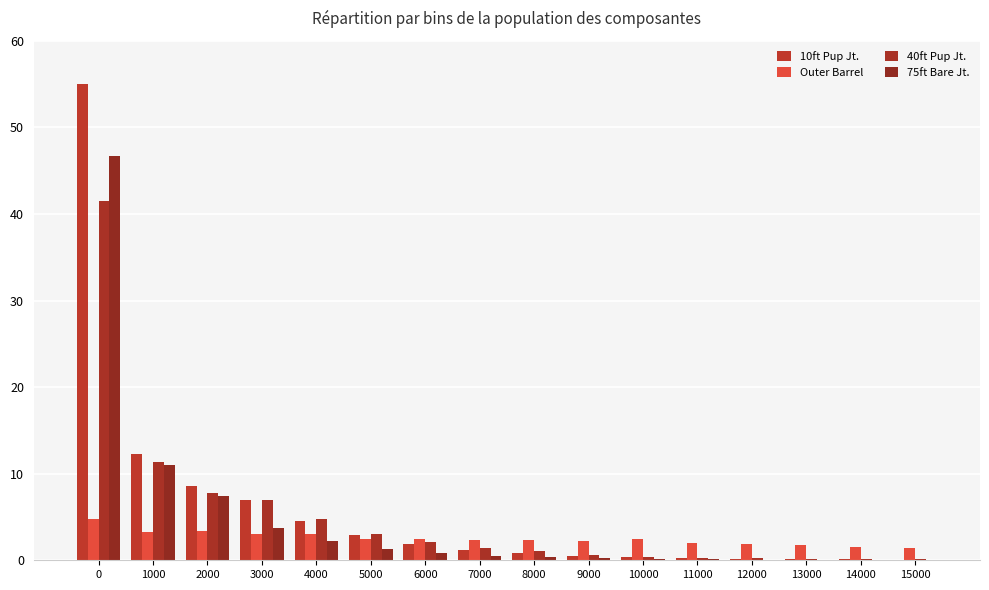

What is the sum of all 40ft Pup Jt. values?

81.9